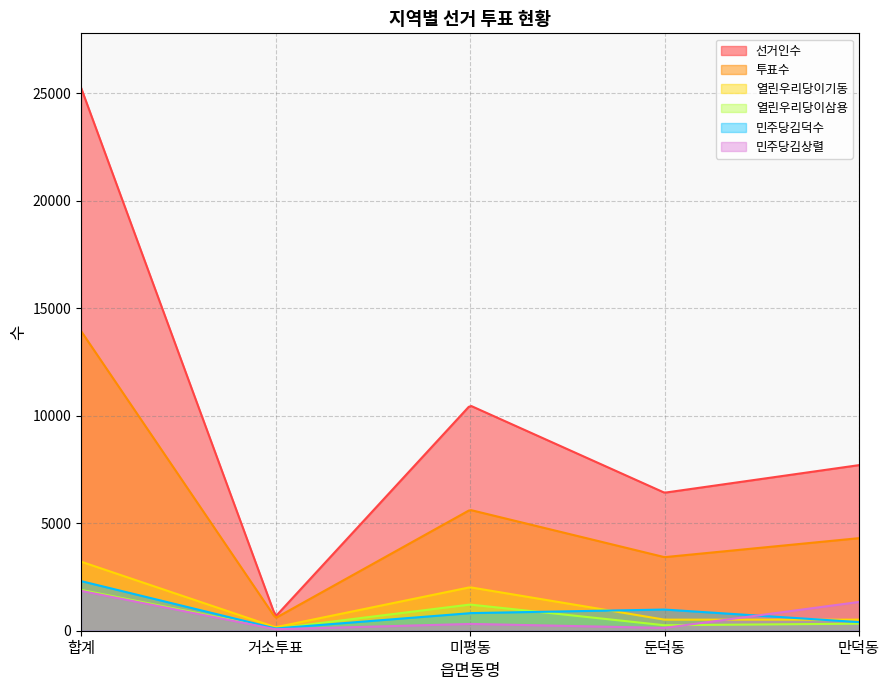

What is the sum of all 열린우리당이삼용 values?

202006.6